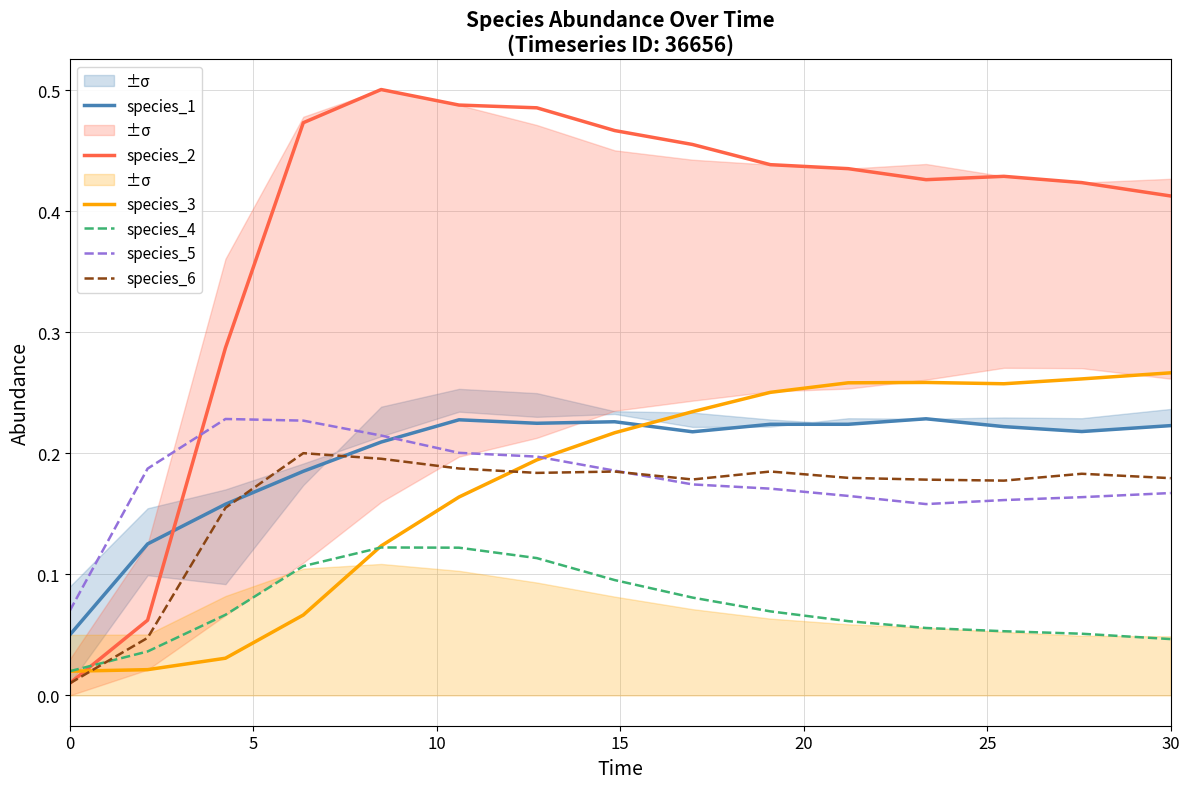

What are all the series names shown in the legend?

species_1, species_2, species_3, species_4, species_5, species_6